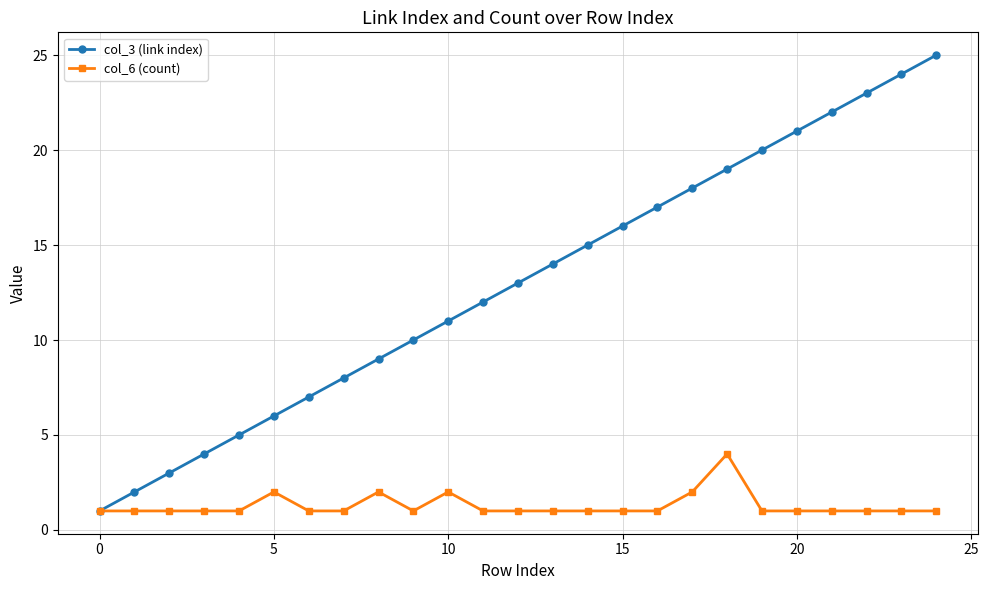

Which series has the largest range (max minus min)?

col_3 (link index)